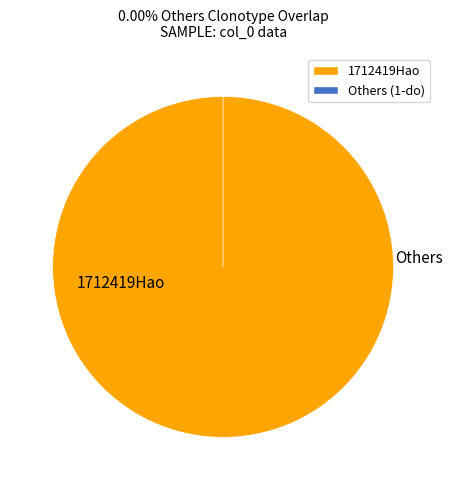

To the nearest percent, what is the difference between the largest and smallest slice percentages?

100%